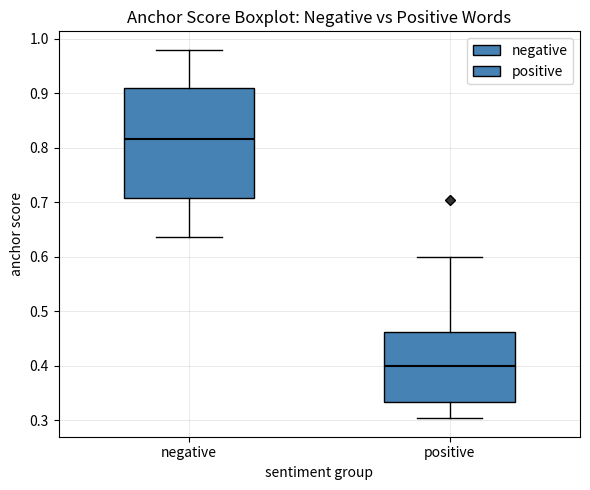

Which box is the tallest, from its lower edge to its upper edge?

negative